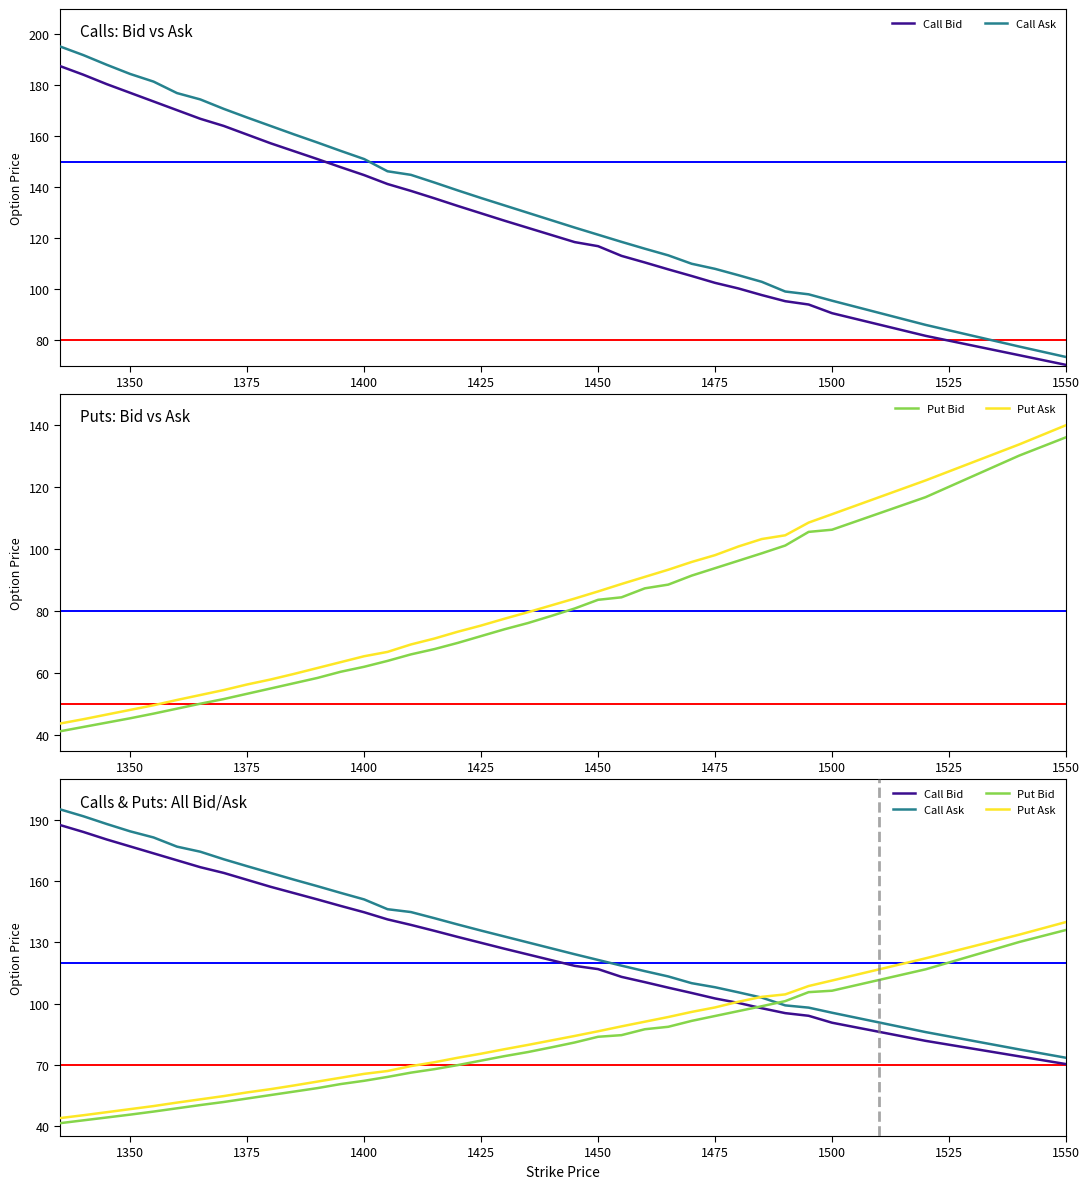

Reading left to right, extract all data points from this chart.

Call Bid: 187.6	184.2	180.5	177.1	173.7	170.3	166.9	164.1	160.7	157.3	154.2	151.1	147.9	144.8	141.3	138.6	135.7	132.7	129.8	126.9	124.1	121.3	118.5	116.9	113.1	110.5	107.8	105.2	102.5	100.3	97.7	95.3	94.0	90.6	81.7	74.1	70.3
Call Ask: 195.3	191.9	188.1	184.5	181.5	177.0	174.5	170.8	167.4	164.1	160.8	157.6	154.3	151.1	146.3	144.9	141.9	138.8	135.8	132.9	130.0	127.1	124.2	121.4	118.6	115.9	113.3	110.0	108.0	105.5	102.9	99.1	98.0	95.5	86.0	77.5	73.4
Put Bid: 41.3	42.7	44.1	45.5	47.0	48.6	50.2	51.7	53.4	55.1	56.8	58.5	60.5	62.1	64.0	66.1	67.8	69.8	72.0	74.2	76.2	78.5	80.9	83.7	84.5	87.4	88.6	91.5	93.9	96.3	98.7	101.2	105.6	106.3	116.8	130.2	136.1
Put Ask: 43.8	45.2	46.7	48.2	49.7	51.4	53.0	54.6	56.4	58.0	59.8	61.7	63.6	65.5	66.9	69.3	71.2	73.4	75.4	77.6	79.7	81.9	84.1	86.4	88.8	91.1	93.4	95.9	98.1	100.9	103.3	104.5	108.6	111.3	122.2	133.8	140.0